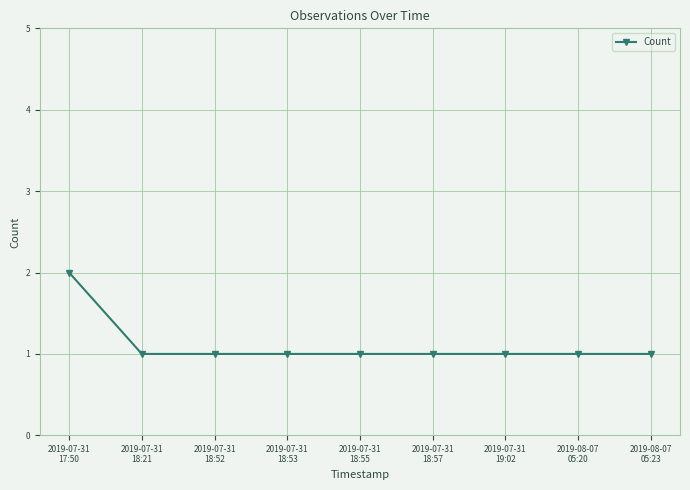

Reading right to left, transcribe all the data shown in this chart.

2019-08-07
05:23=1	2019-08-07
05:20=1	2019-07-31
19:02=1	2019-07-31
18:57=1	2019-07-31
18:55=1	2019-07-31
18:53=1	2019-07-31
18:52=1	2019-07-31
18:21=1	2019-07-31
17:50=2